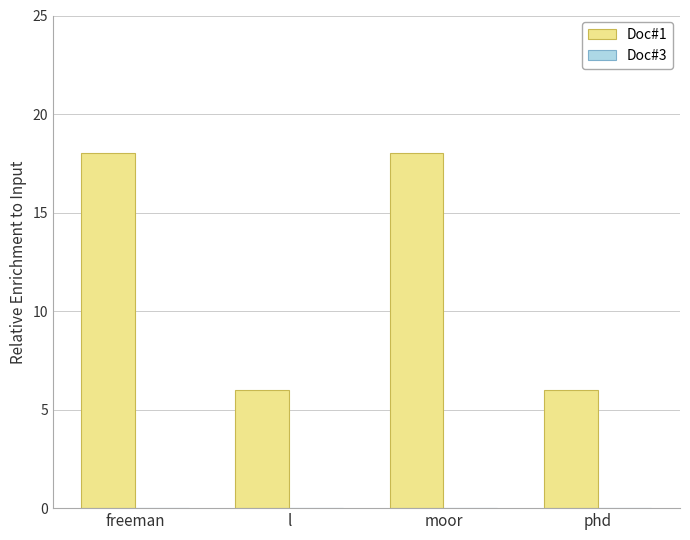

Which has a higher value, freeman or phd?

freeman